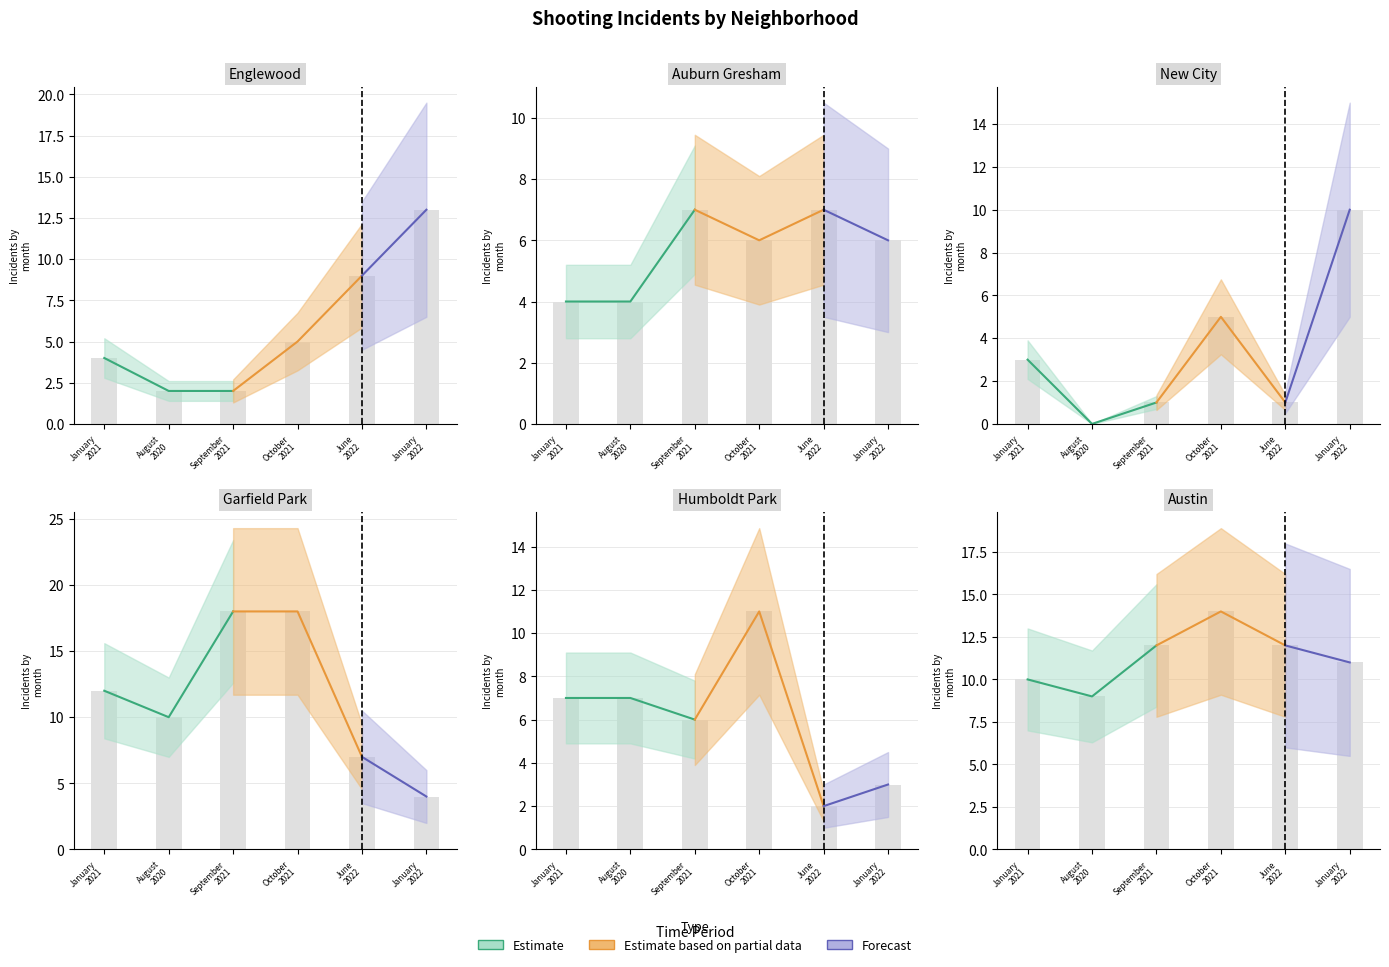

Count the August 2020 values in the range 2 to 9.

4